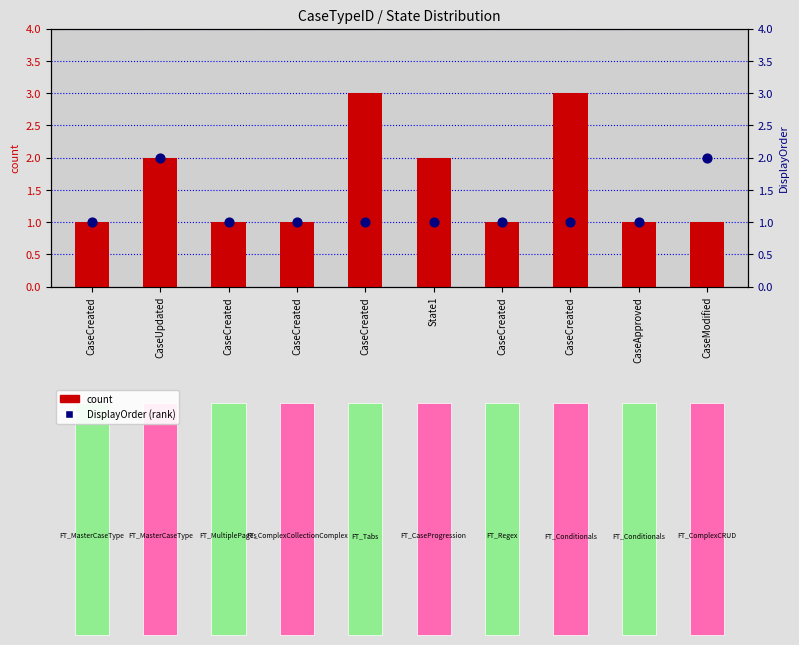

Which series reaches the maximum Y coordinate?

count